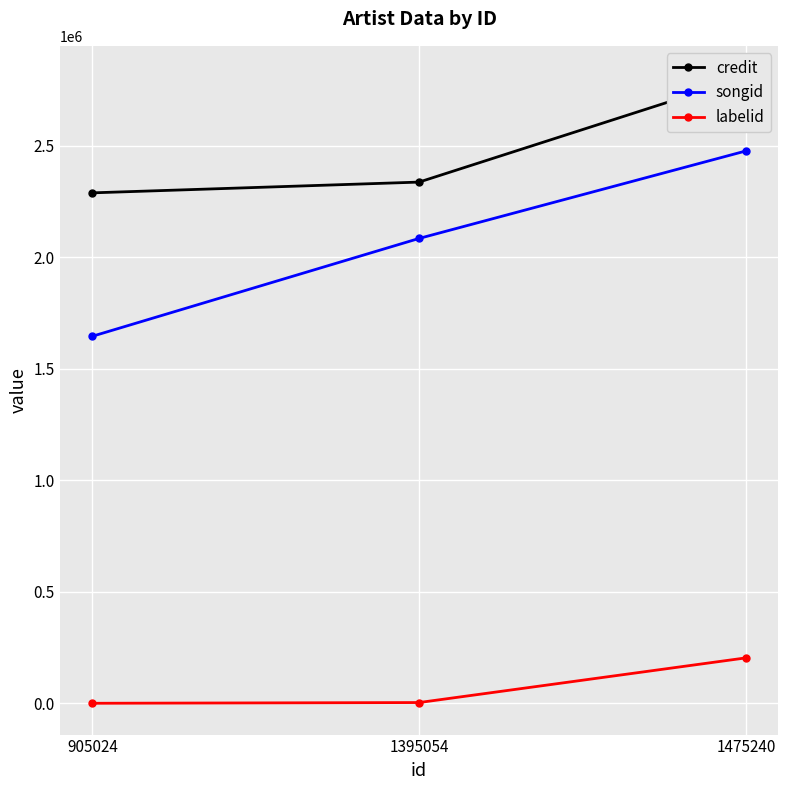

Reading left to right, list all the values displayed in this chart.

credit: 2288925	2337200	2807832
songid: 1645863	2084540	2476745
labelid: -1	3267	203504